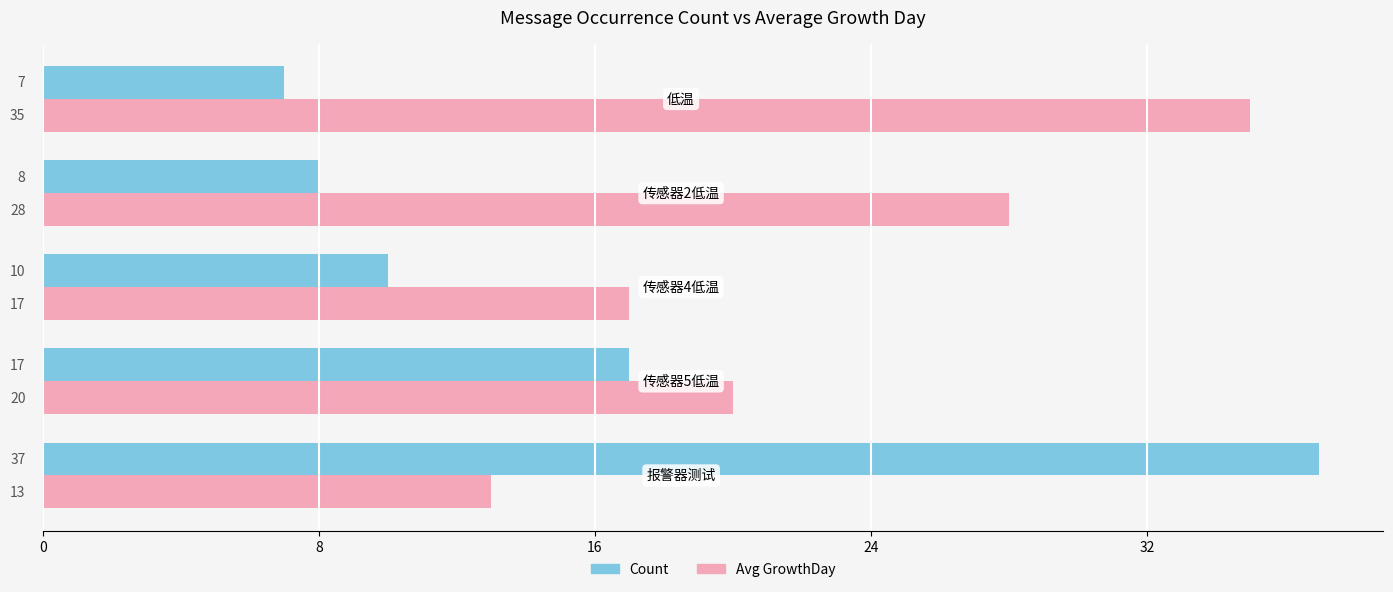

Count the number of categories in the chart.

5